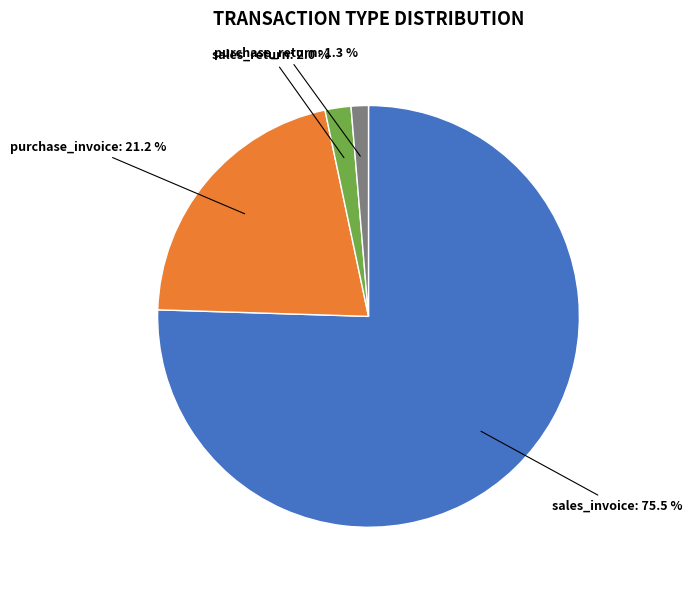

Is there a majority slice in this chart?

Yes